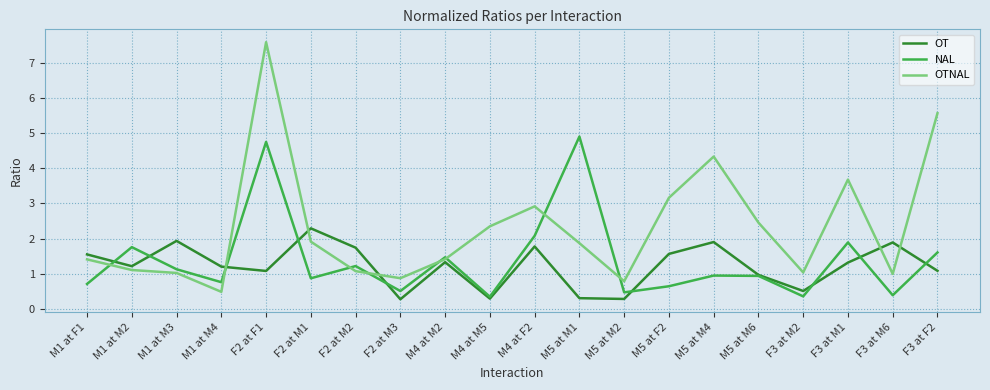

At which category does OTNAL reach its first local valley?

M1 at M4